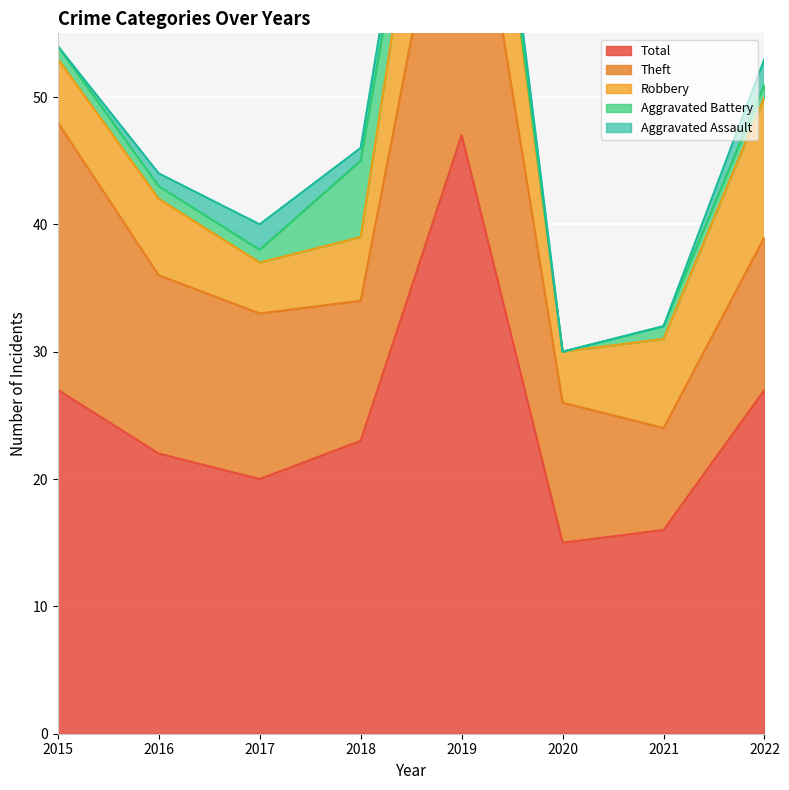

How many values in the Aggravated Battery series exceed 1?

1